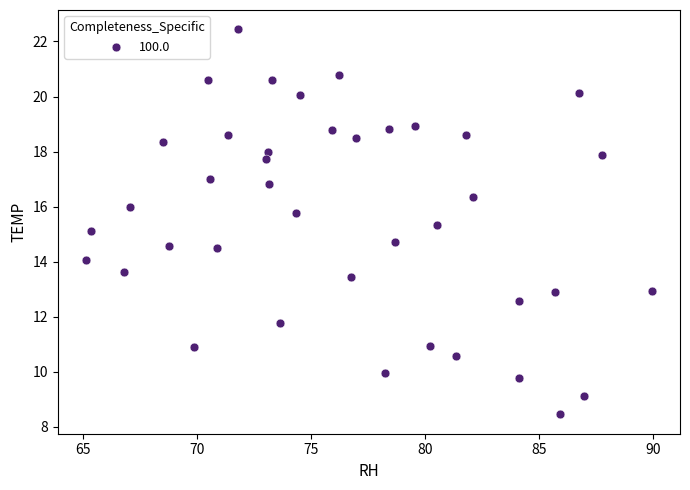

What is the range of X values (max minus min)?

24.8